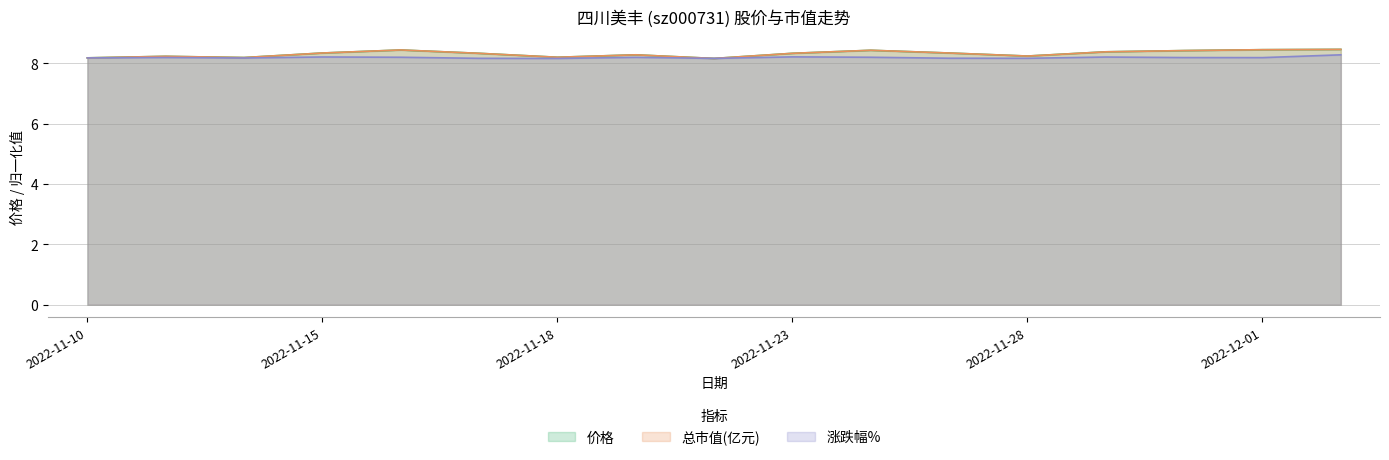

Reading right to left, list all the values displayed in this chart.

价格: 8.5	8.4	8.4	8.4	8.2	8.3	8.4	8.3	8.2	8.3	8.2	8.3	8.4	8.3	8.2	8.2	8.2
总市值(亿元): 8.5	8.4	8.4	8.4	8.2	8.3	8.4	8.3	8.2	8.3	8.2	8.3	8.4	8.3	8.2	8.2	8.2
涨跌幅%: 8.3	8.2	8.2	8.2	8.2	8.2	8.2	8.2	8.2	8.2	8.2	8.2	8.2	8.2	8.2	8.2	8.2